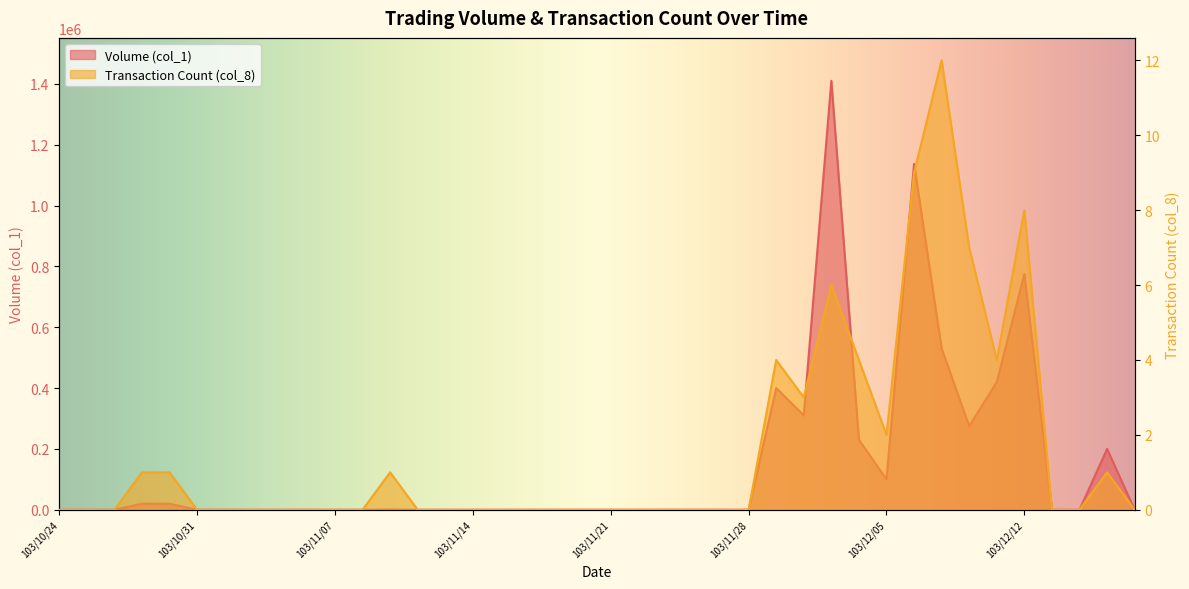

What are all the series names shown in the legend?

Volume (col_1), Transaction Count (col_8)